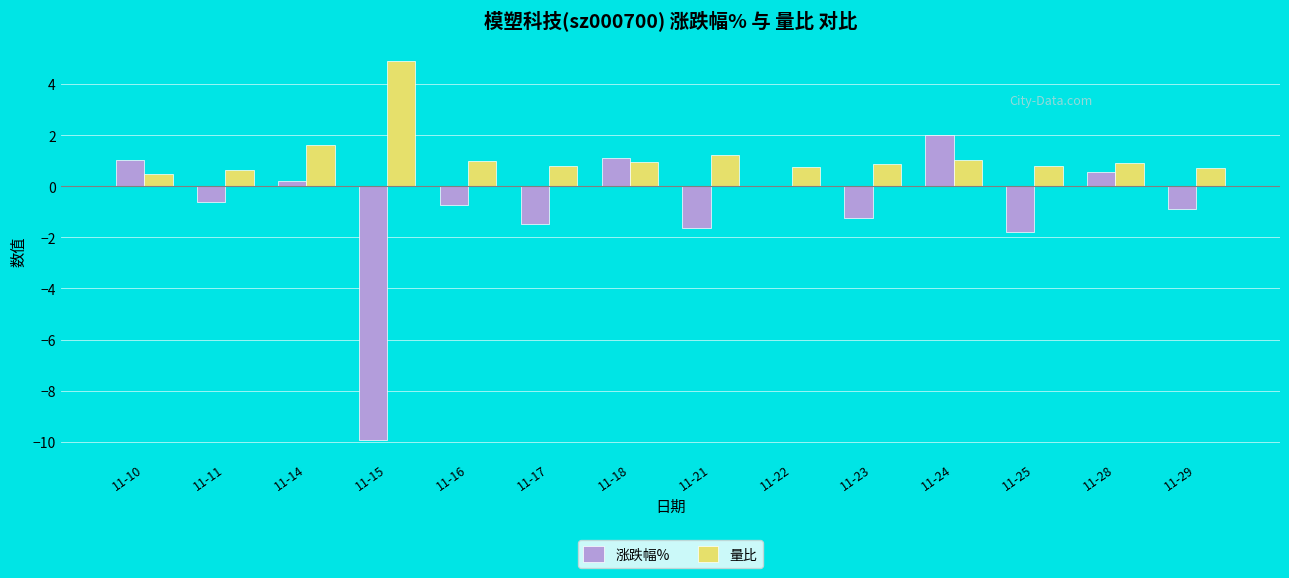

What is the sum of all 涨跌幅% values?

-13.4